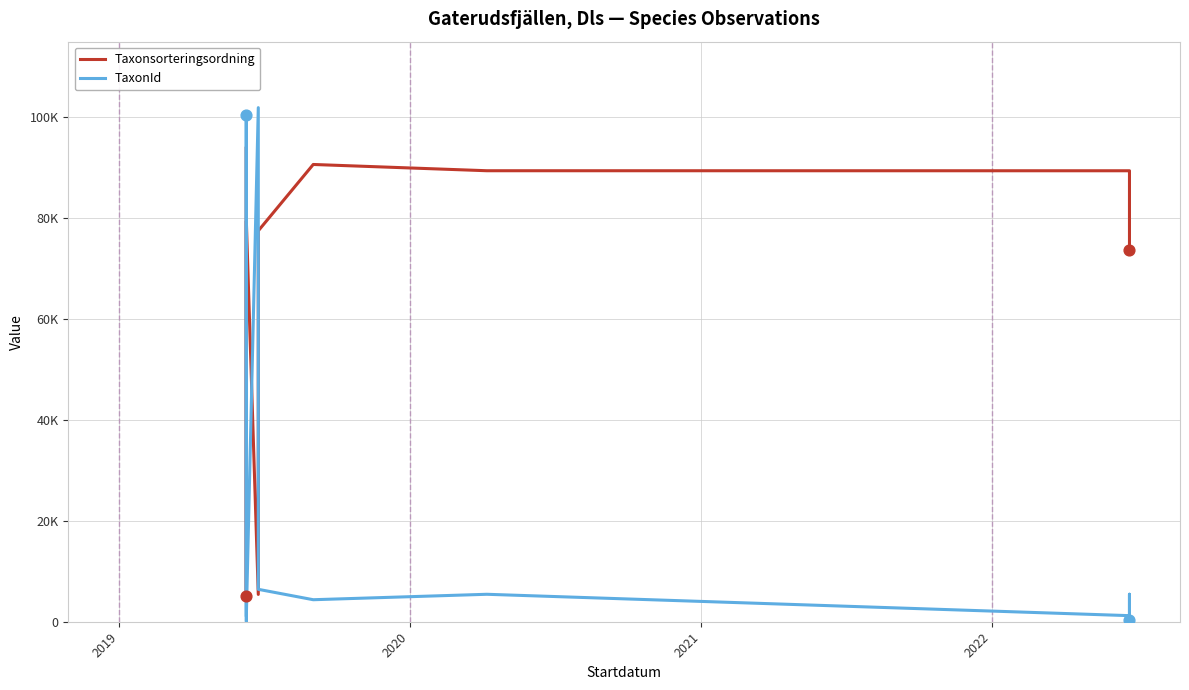

Which series contains the lowest Y value?

TaxonId